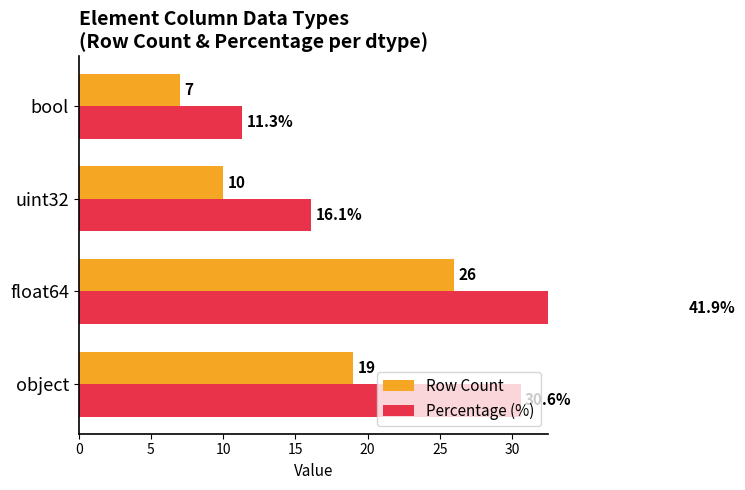

What is the value of the Percentage (%) bar at the 1st from the left?

30.6